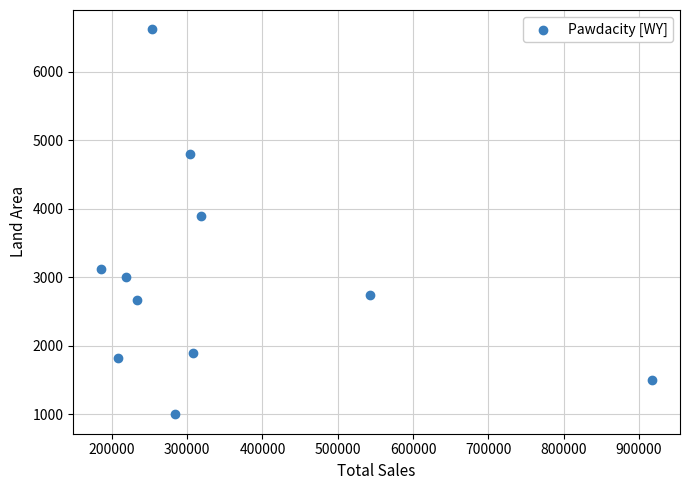

What Y value in the scatter plot is closest to 3809?

3894.3